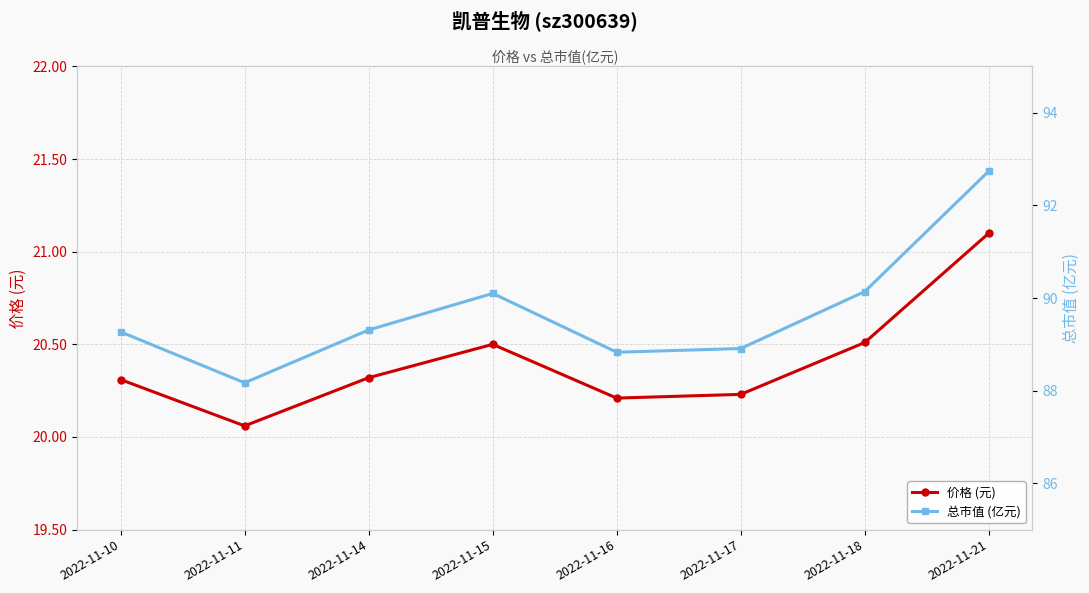

At which category does 价格 (元) reach its first local valley?

2022-11-11